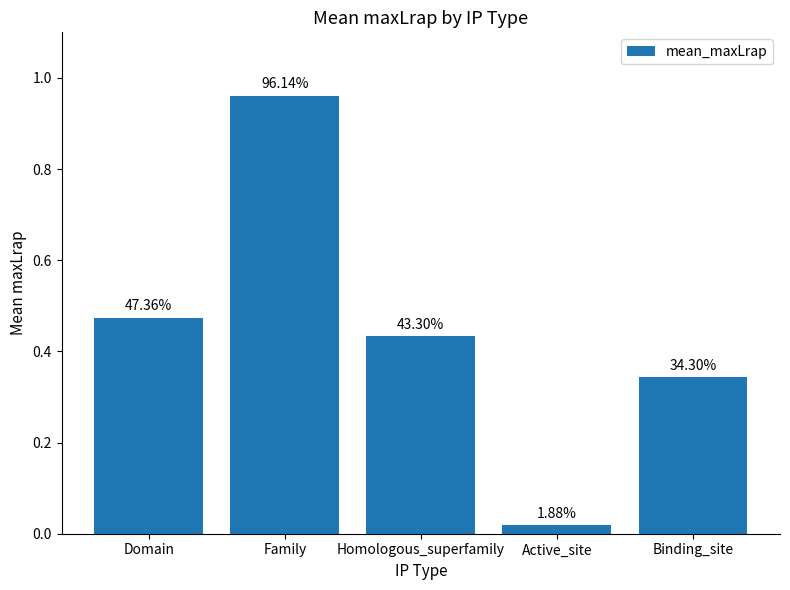

Are the bars horizontal?

No